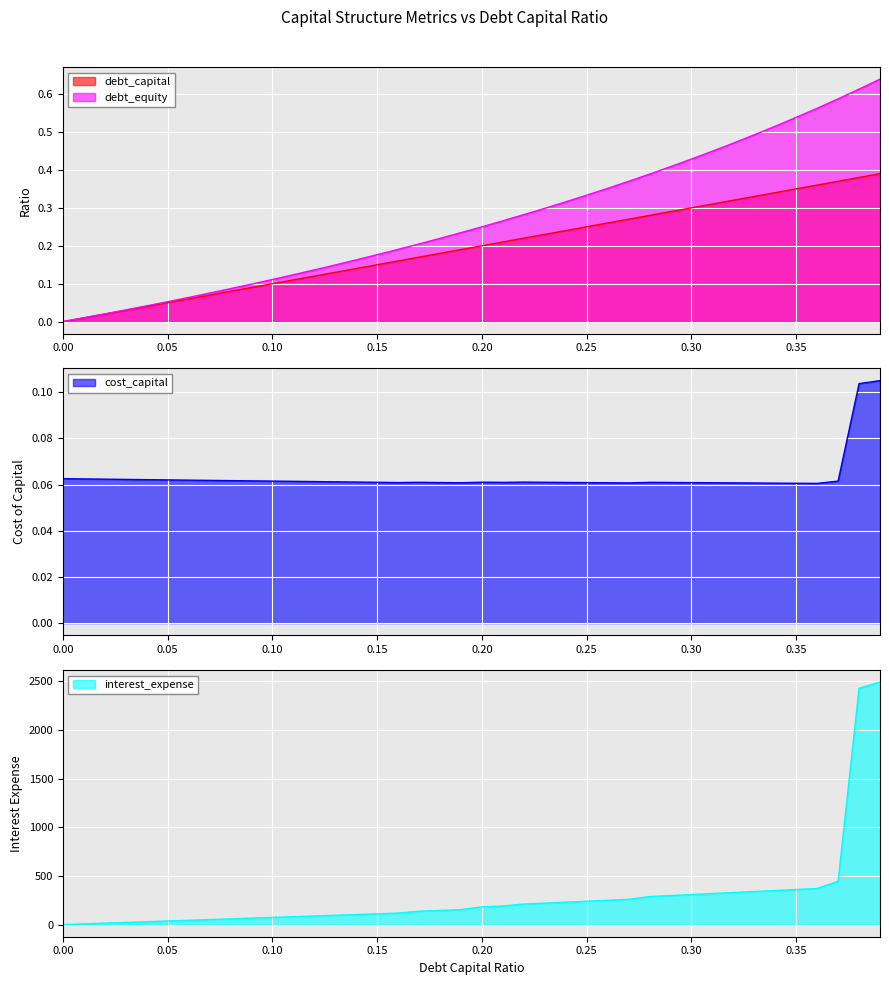

True or false: interest_expense has a value of -1511.9 at 0.00.

False